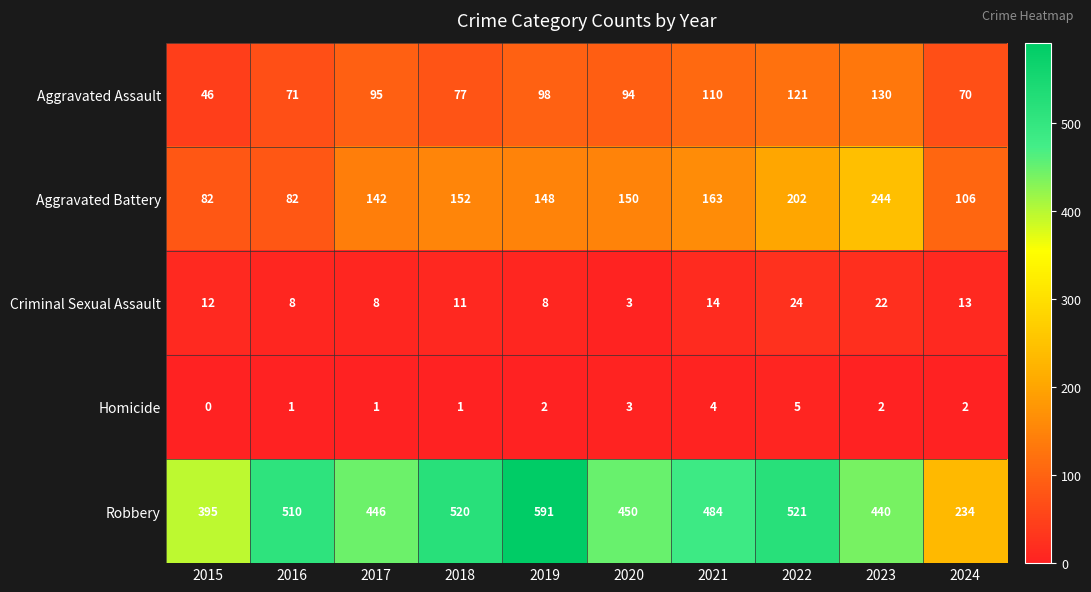

Which series has the largest total across all categories?

Robbery